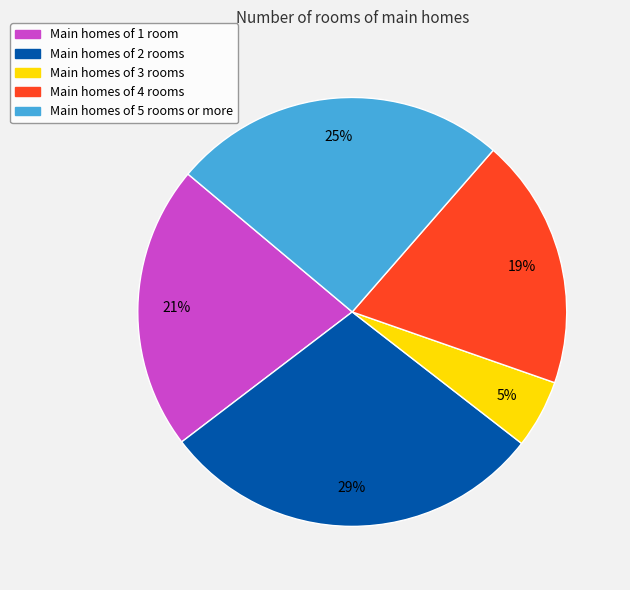

To the nearest percent, what is the average slice percentage?

20%